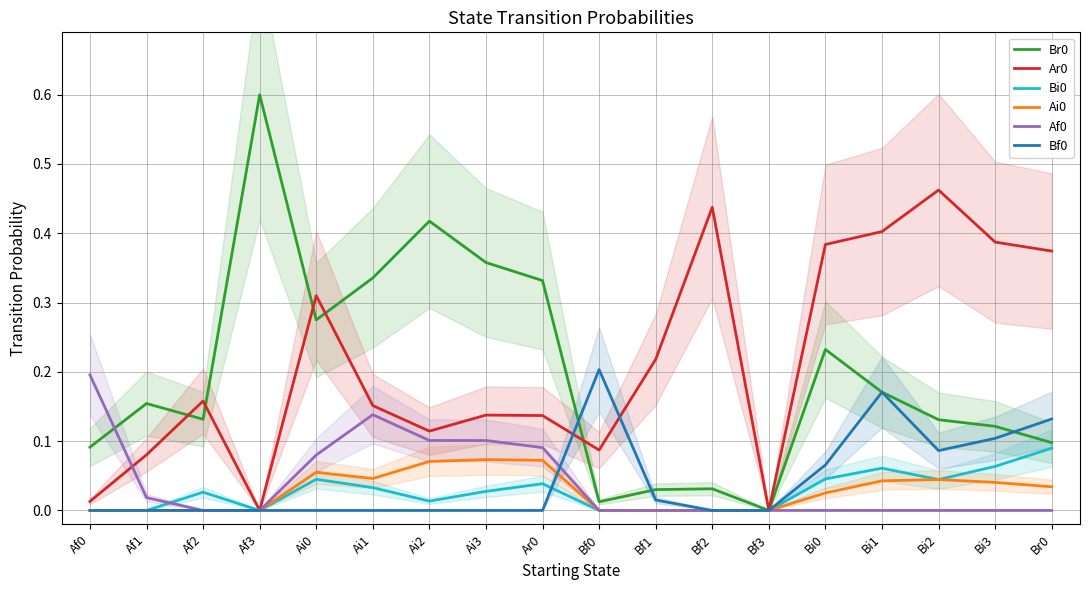

At Ar0, list the series in order from smallest to largest.

Bf0, Bi0, Ai0, Af0, Ar0, Br0